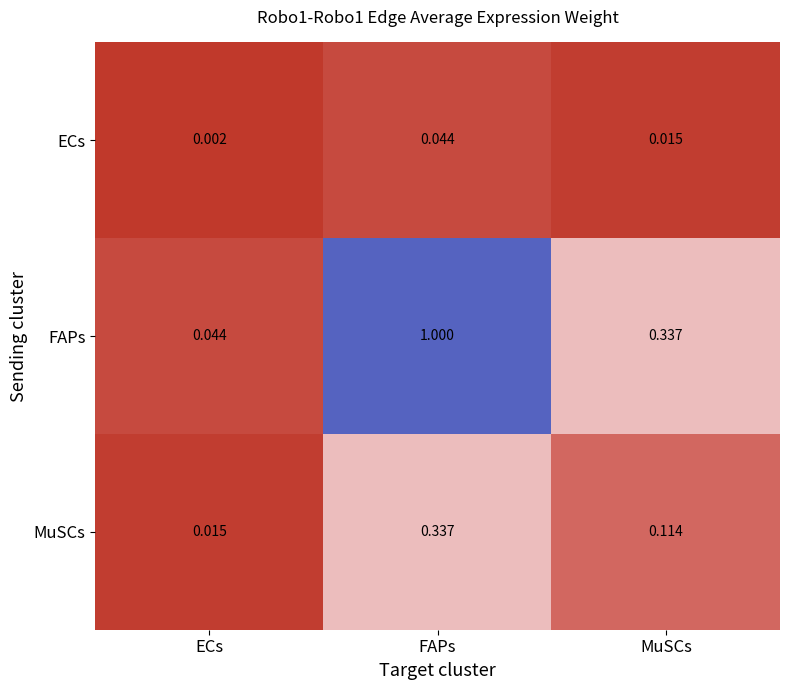

At which category is the sum across all series the highest?

FAPs